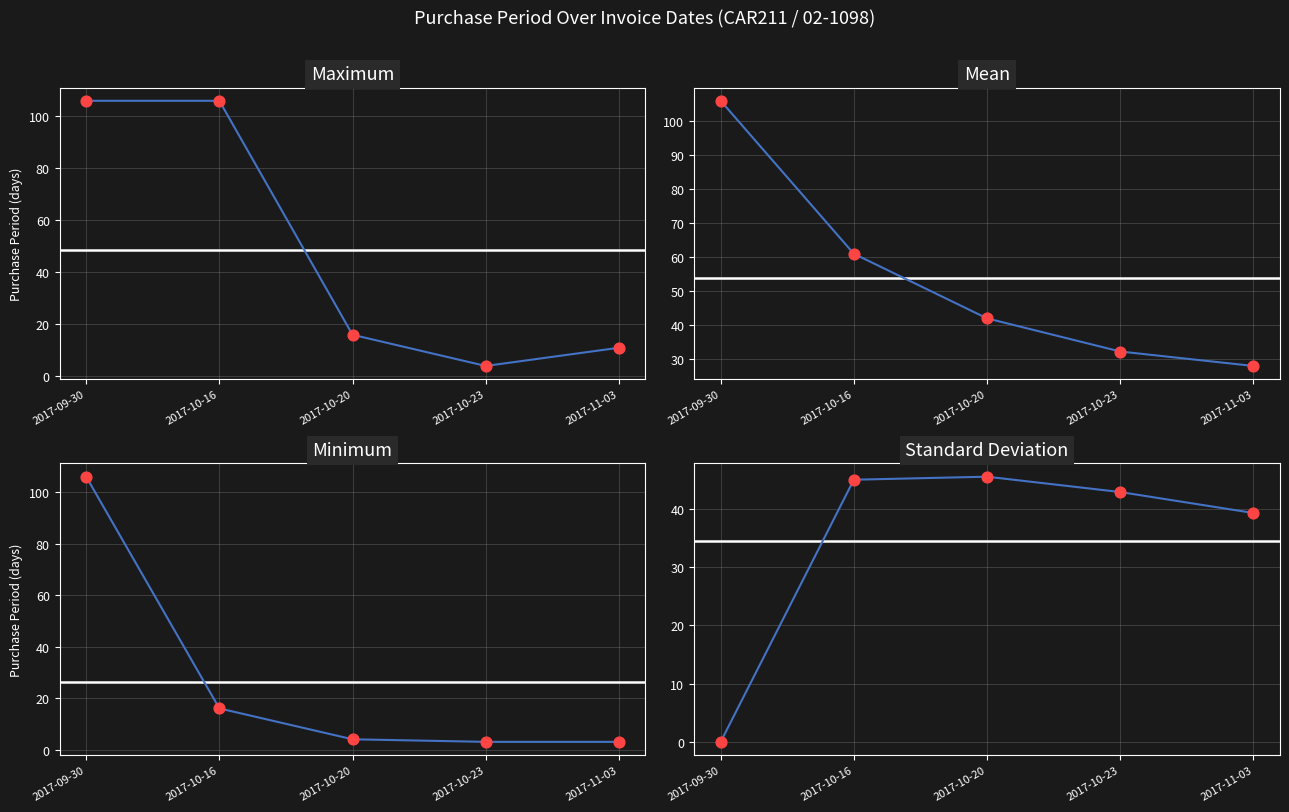

What are all the series names shown in the legend?

Maximum, Mean, Minimum, Standard Deviation